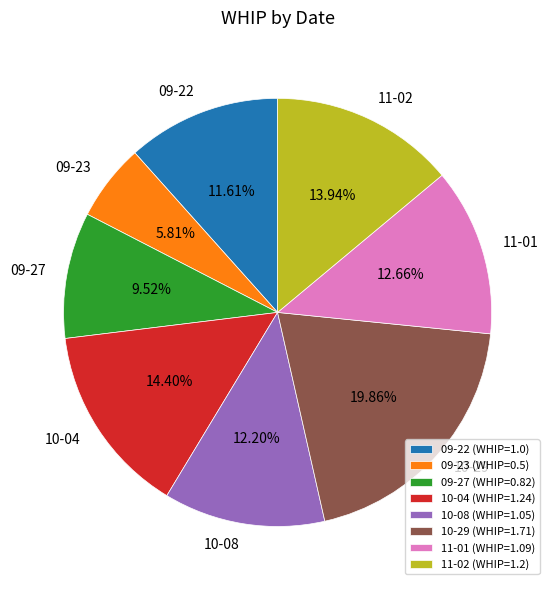

Do 10-29 and 09-23 together represent more than half of the pie?

No